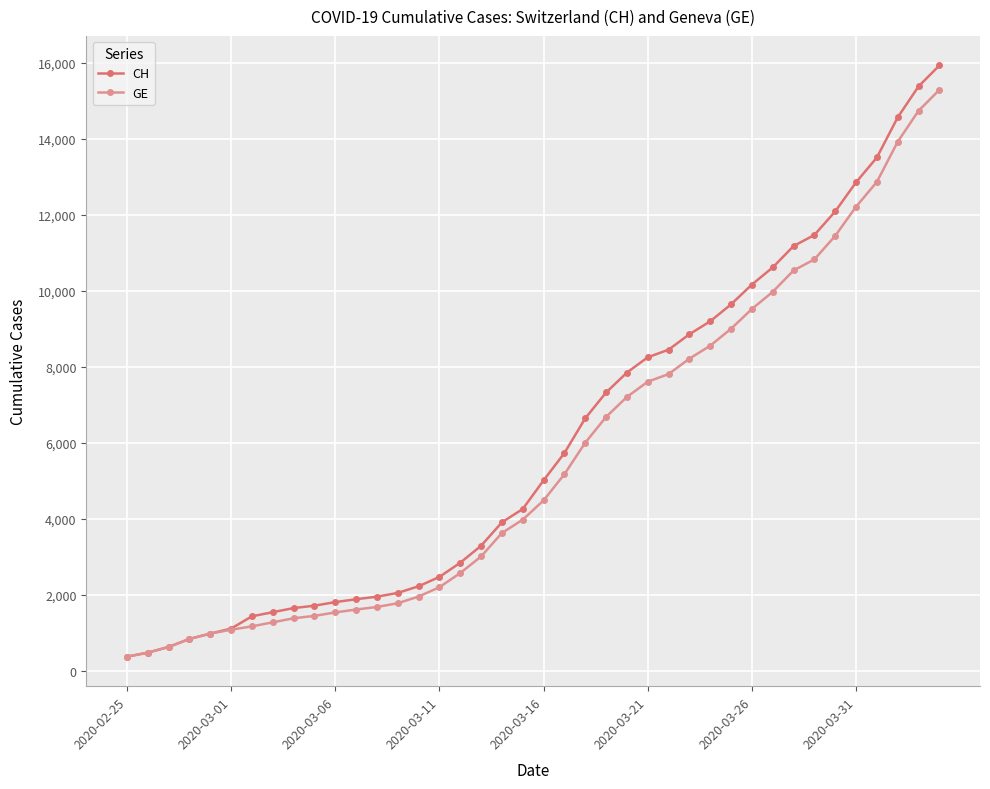

At how many categories does at least one series exceed 14353?

3